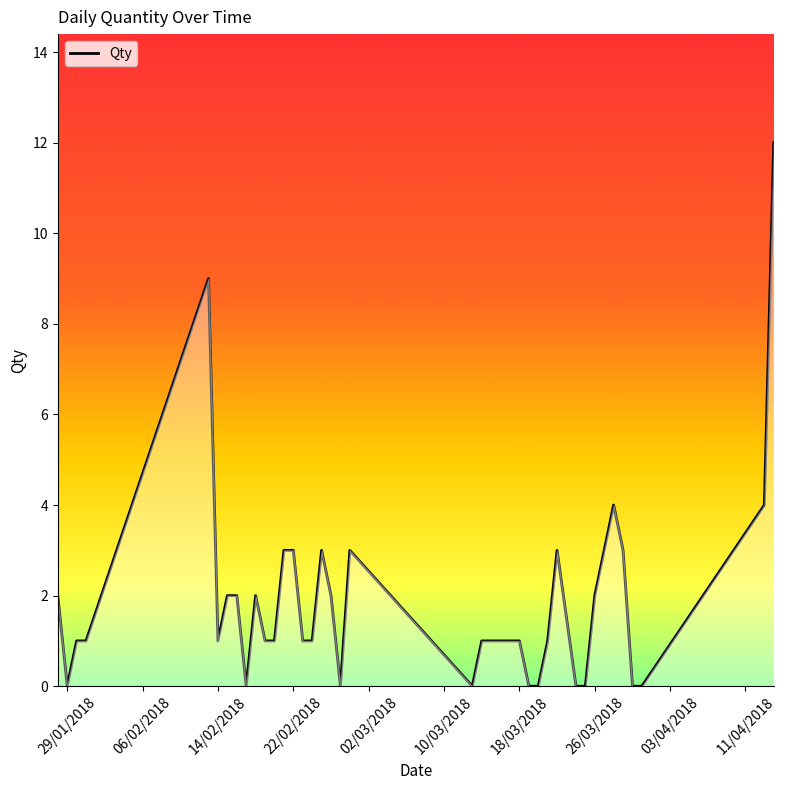

Does the chart have visible grid lines?

No